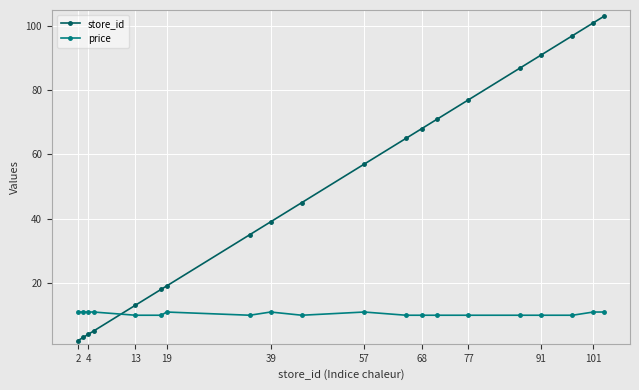

What is the maximum value for price?

10.9